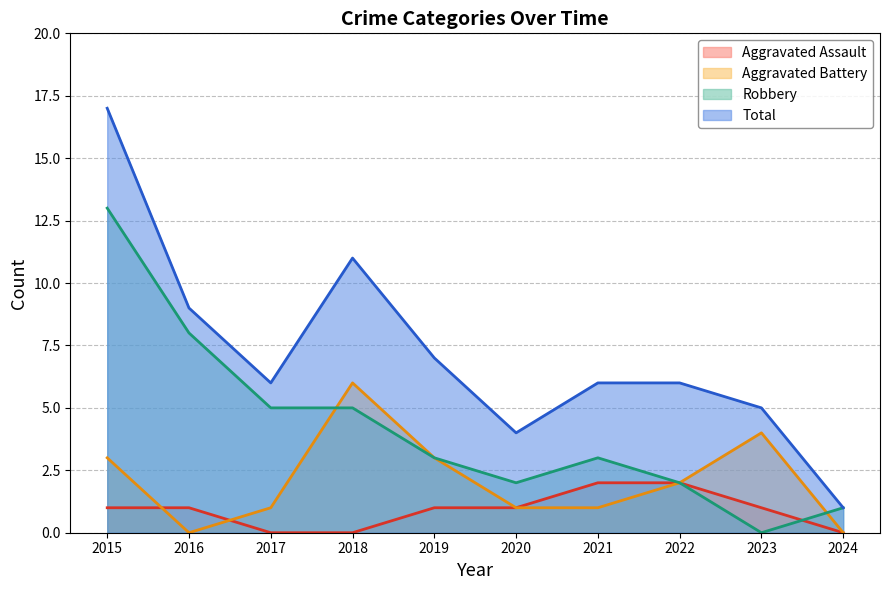

What is the maximum value for Aggravated Assault?

2